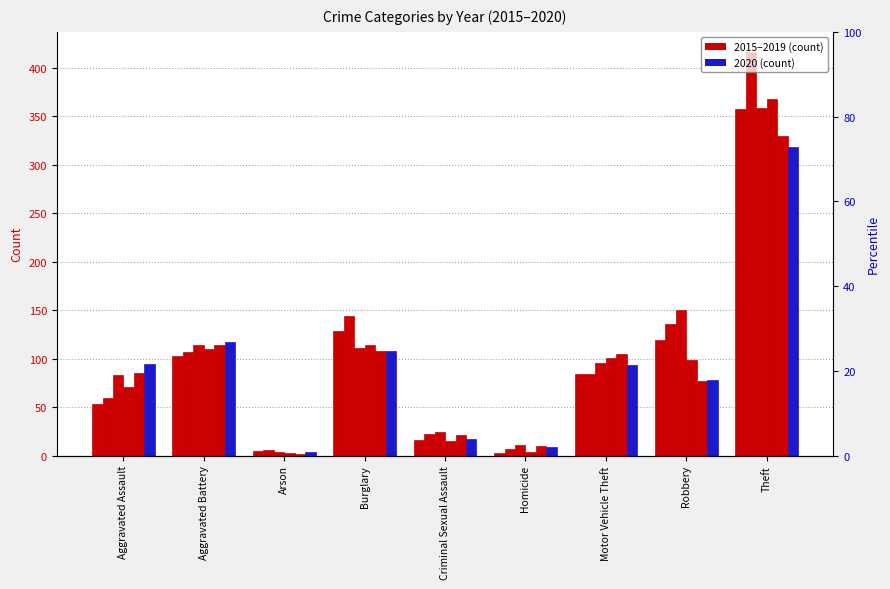

What is the average value of the 2016 series?

109